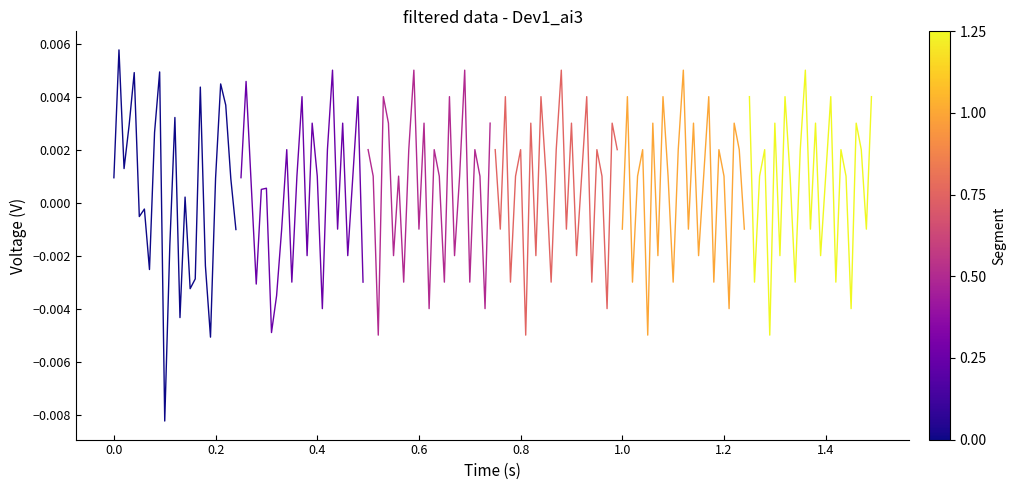

How many values in 0.3 s are above zero?

15